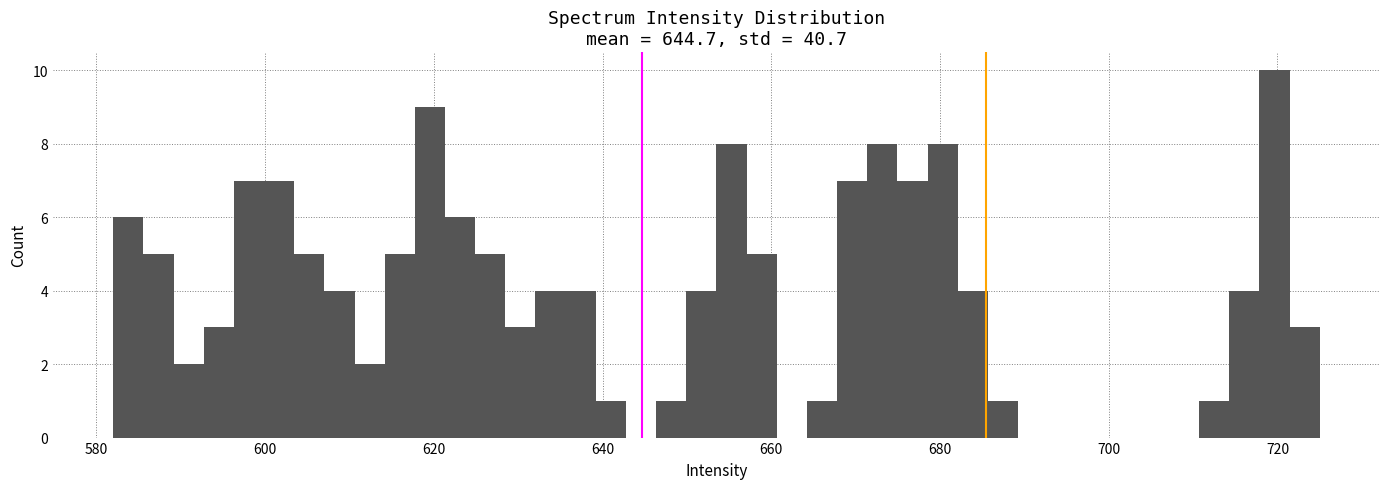

Read against the x-axis, roughly where is the centre of the tallest bar?

720